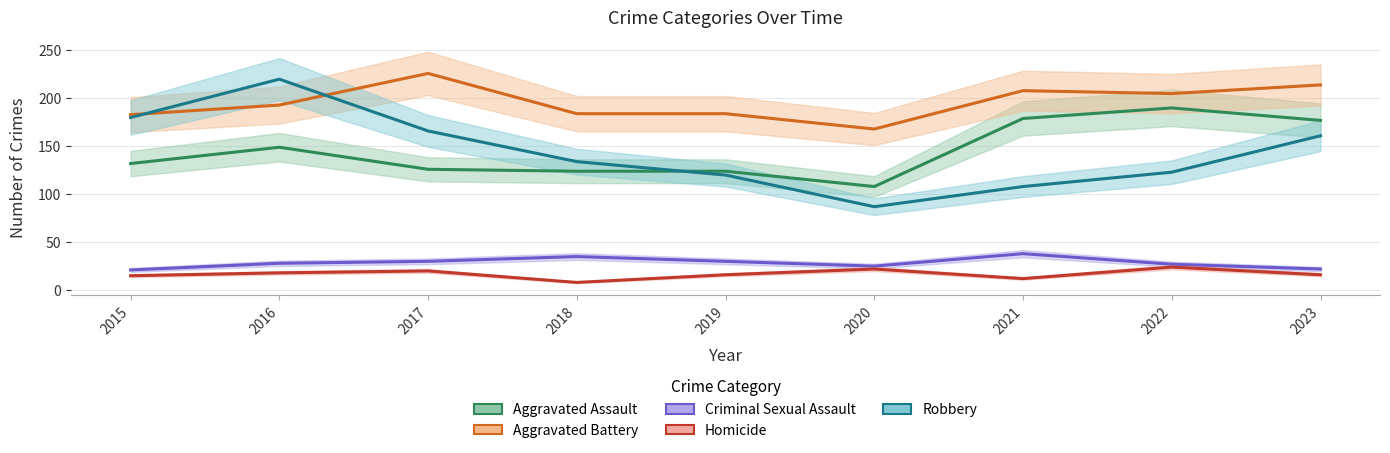

At which category is the sum across all series the highest?

2016